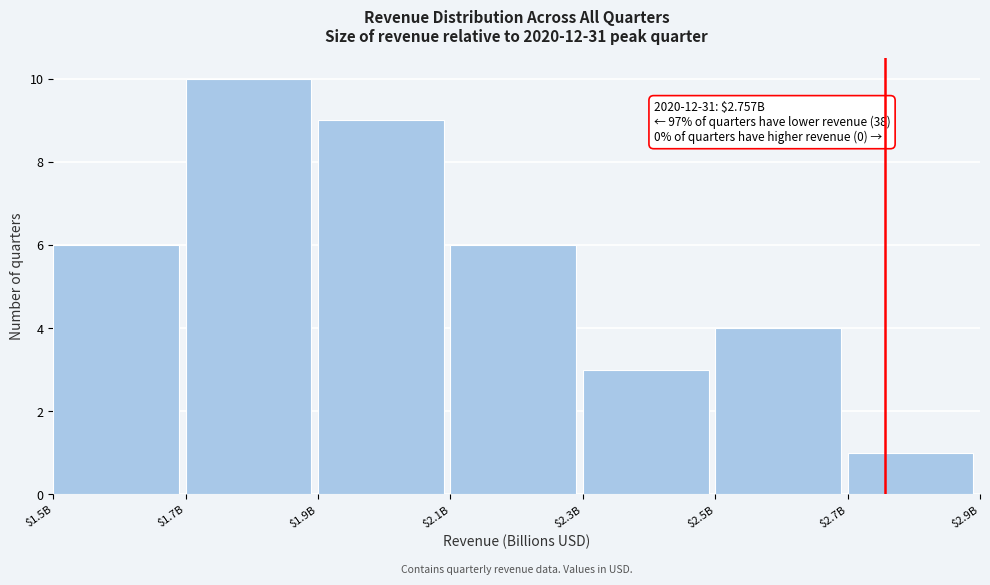

Reading left to right, transcribe all the data shown in this chart.

6	10	9	6	3	4	1